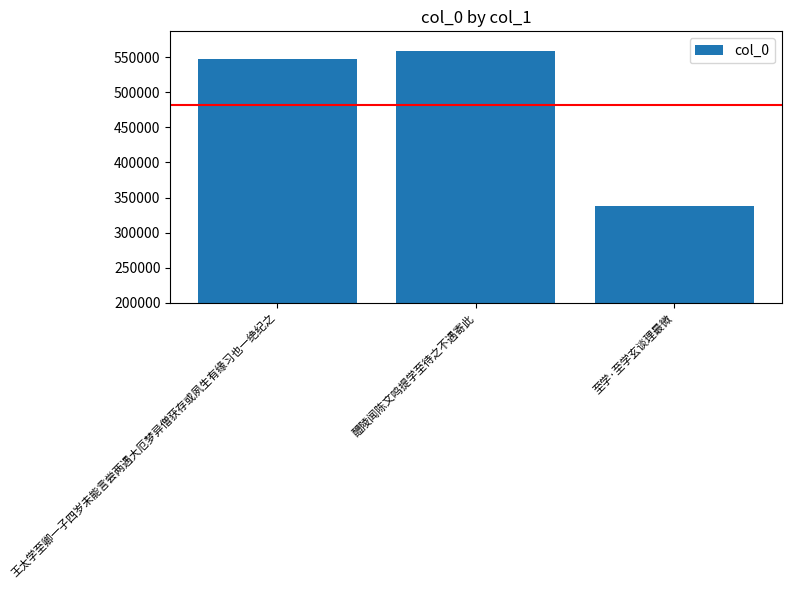

The value at 至学·至学玄谈理最微 is 494295. True or false?

False